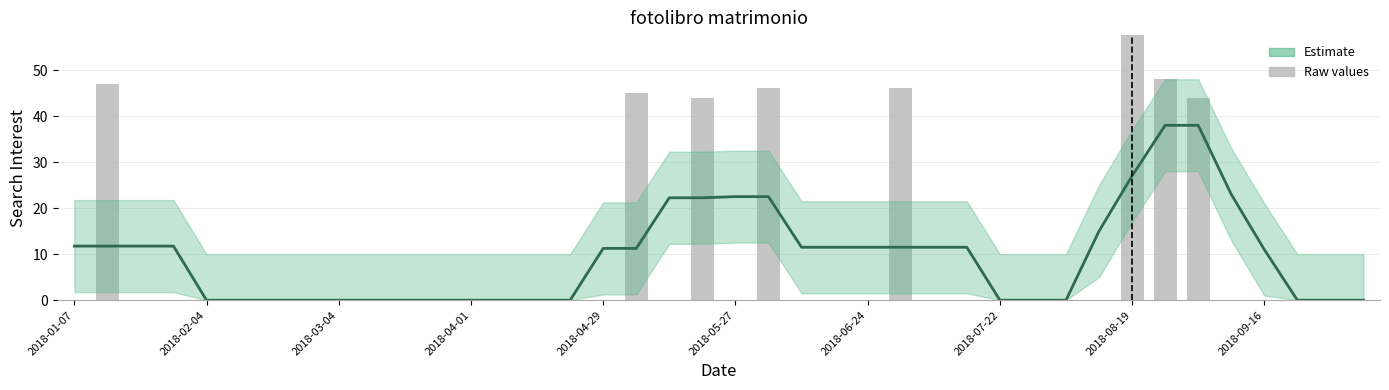

Where does the Estimate series first go above 11?

2018-01-07